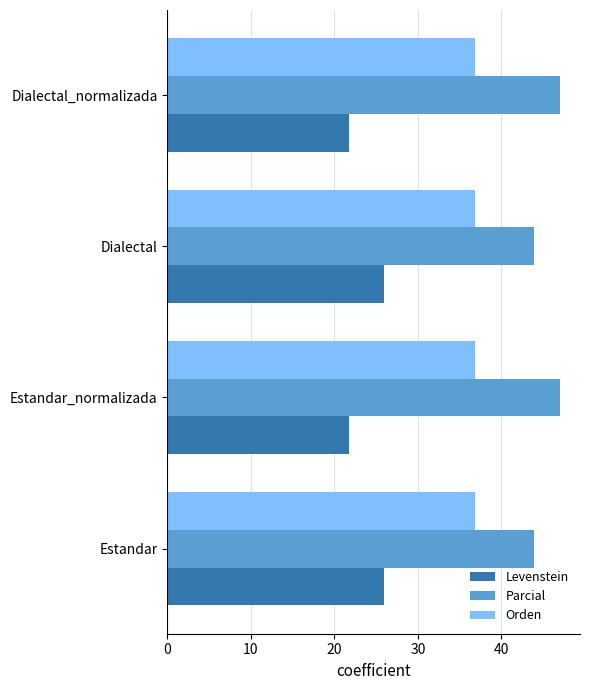

At Estandar_normalizada, list the series in order from largest to smallest.

Parcial, Orden, Levenstein